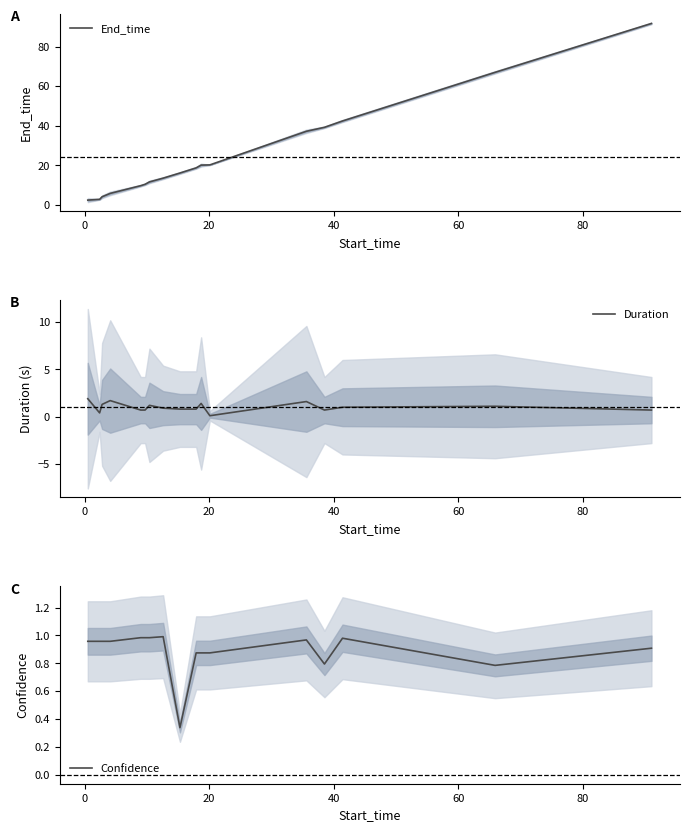

What is the maximum value for End_time?

91.7